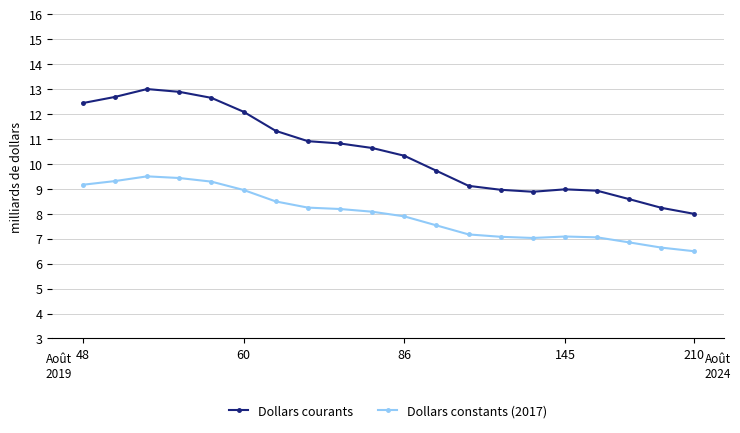

What is the average value of the Dollars courants series?

10.5